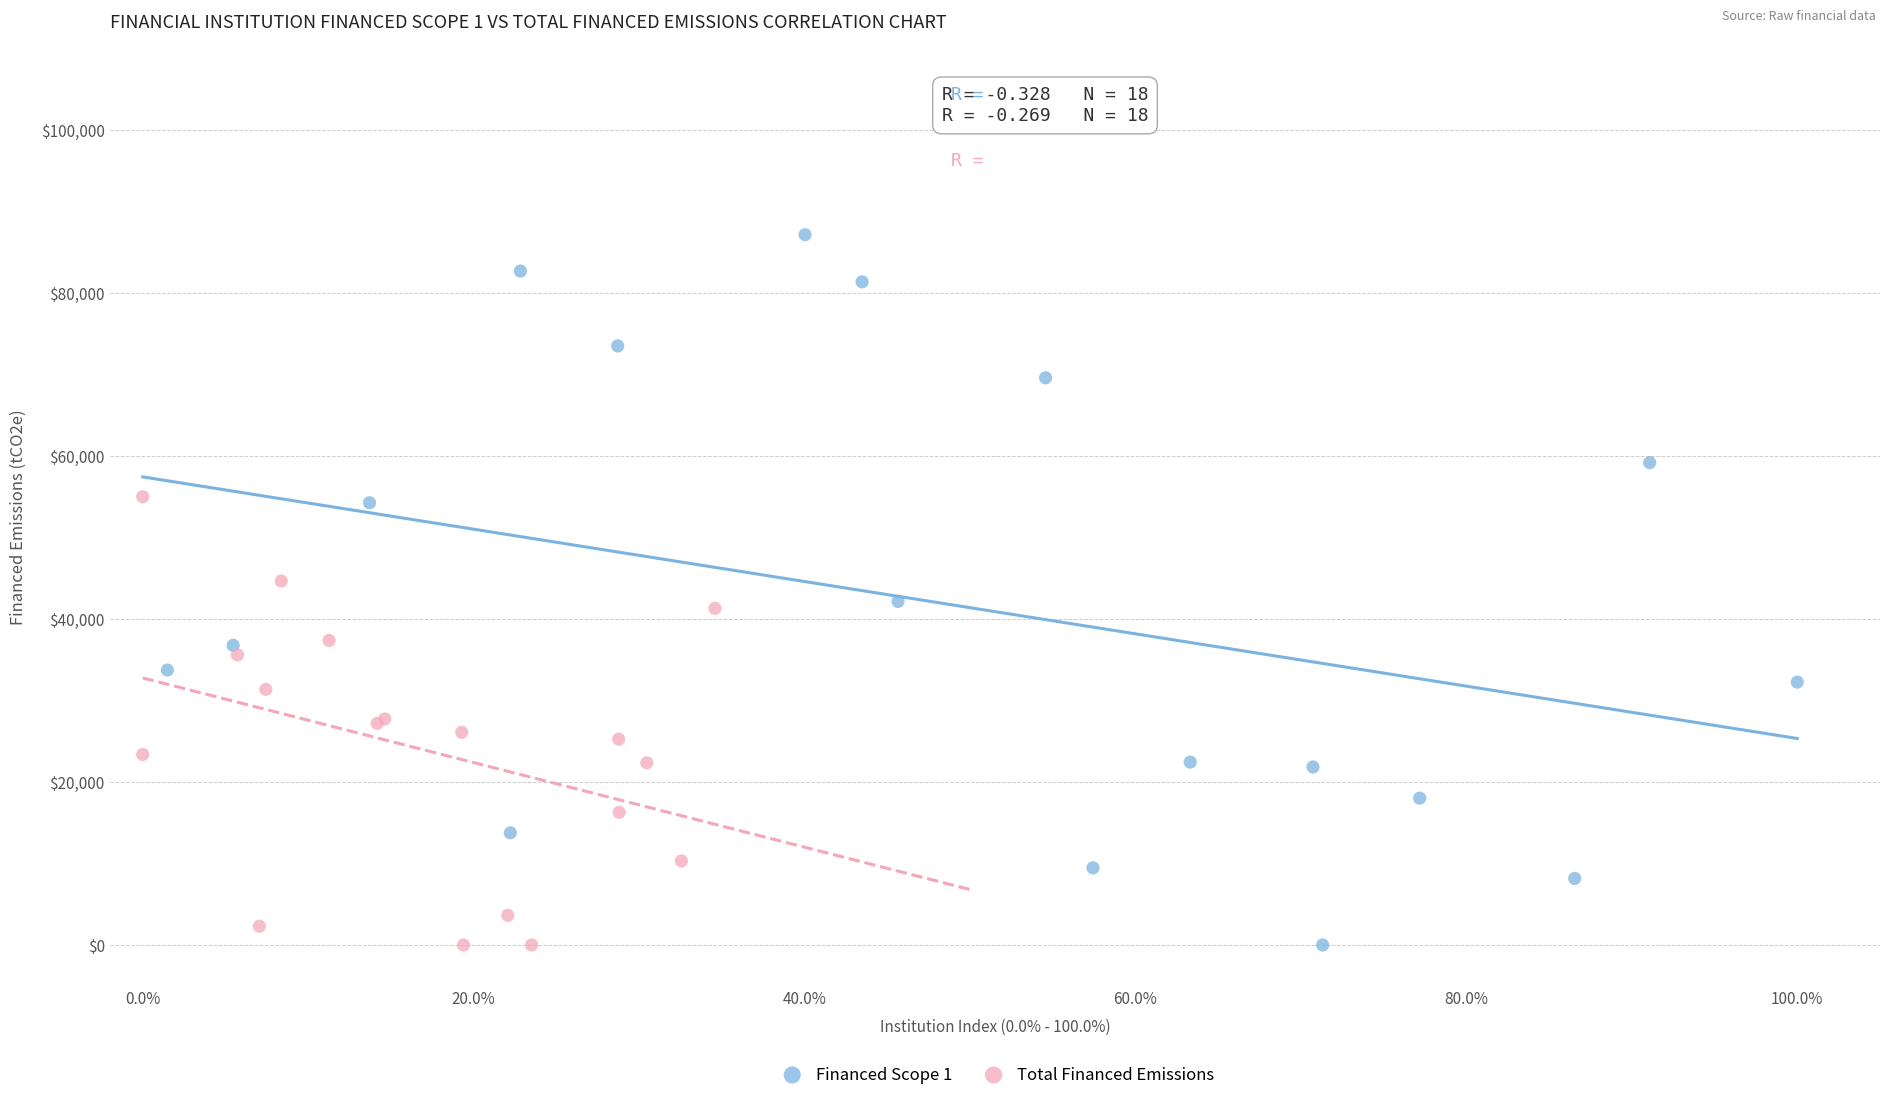

Which series has the widest spread of Y values?

Financed Scope 1